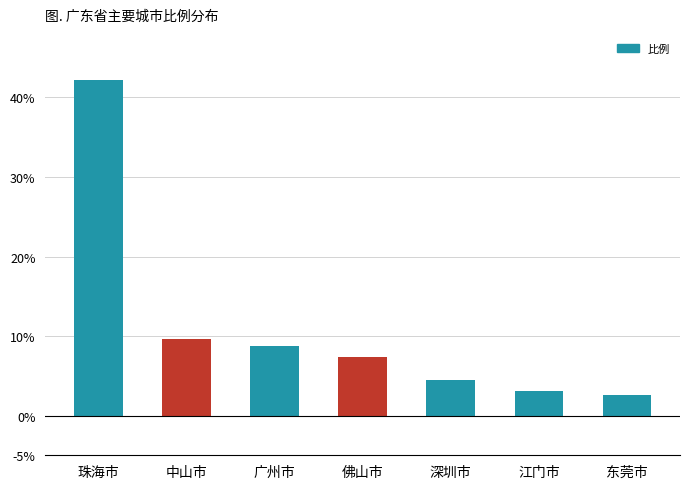

What is the smallest value displayed?

2.6